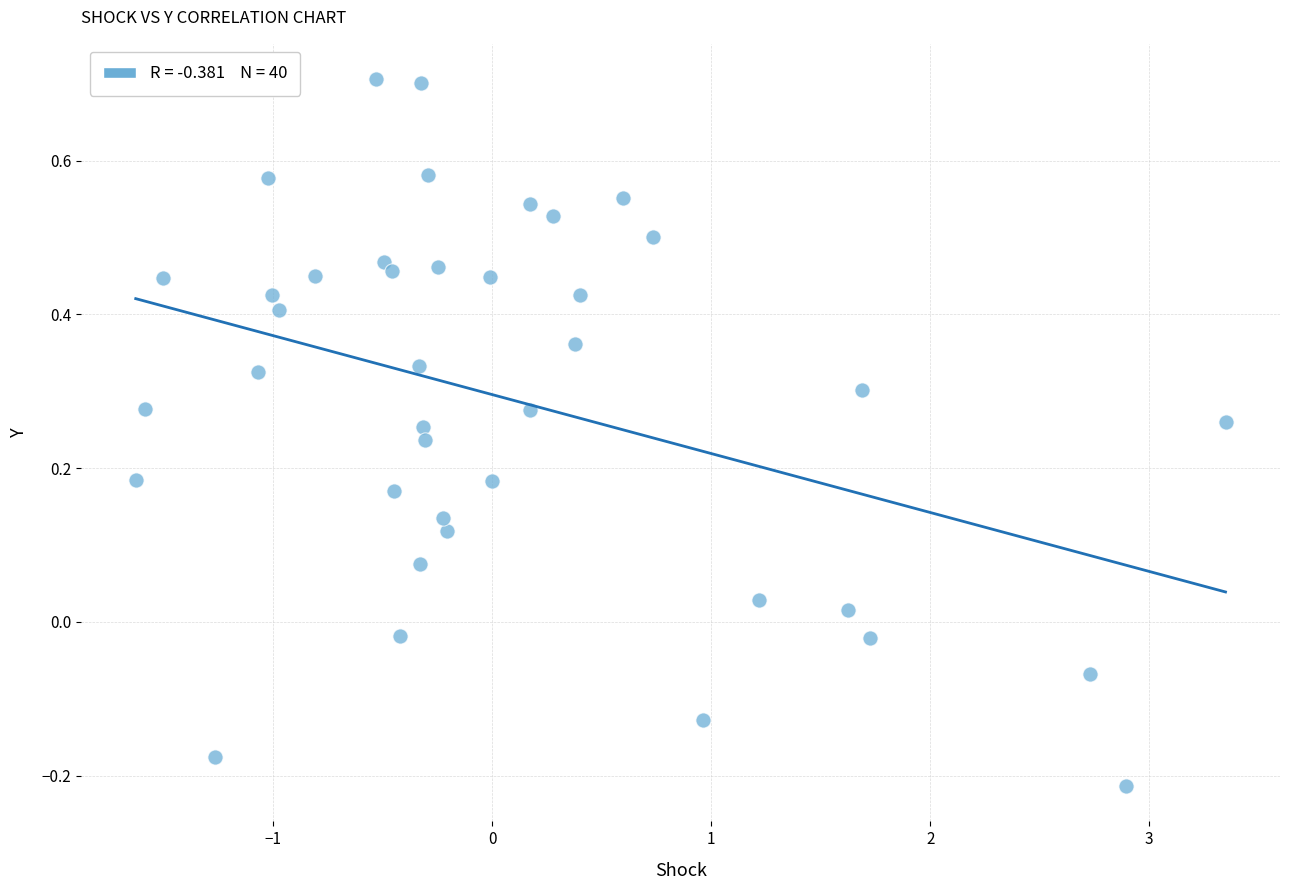

What is the range of X values (max minus min)?

5.0